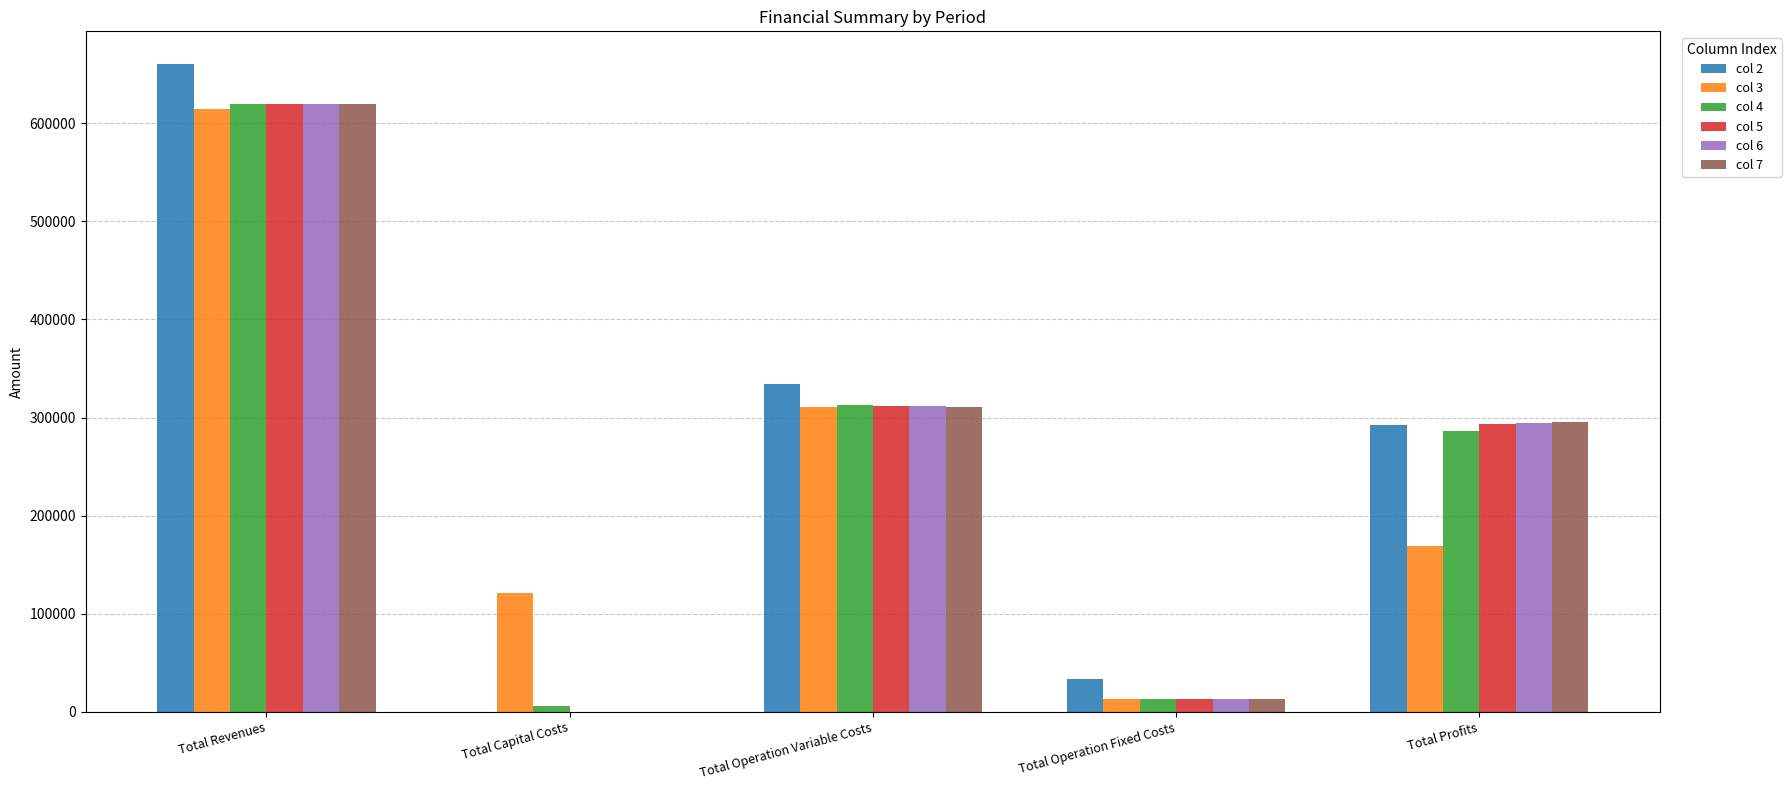

Reading right to left, transcribe all the data shown in this chart.

col 2: 292584.3	33627.6	334433.5	0.0	660645.4
col 3: 169009.7	12778.5	310842.2	121600.0	614230.4
col 4: 286782.3	13451.0	312680.2	6400.0	619313.6
col 5: 293847.2	13451.0	312015.3	0.0	619313.6
col 6: 294513.0	13451.0	311349.5	0.0	619313.6
col 7: 295179.8	13451.0	310682.7	0.0	619313.6